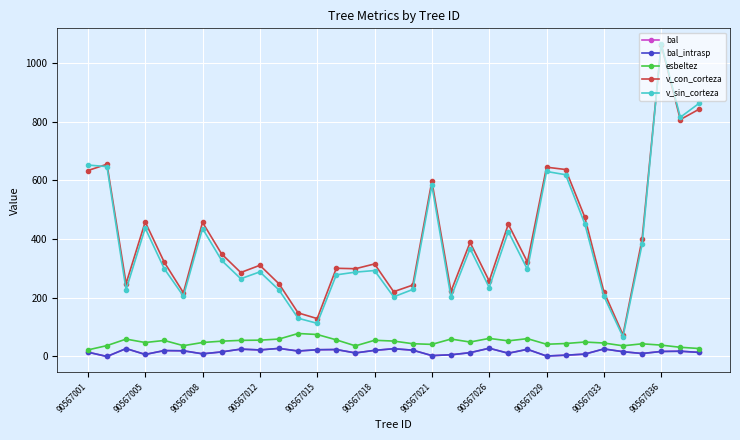

Rank the categories by bal_intrasp value from highest to lowest.

21, 90567036, 90567008, 16, 27, 90567029, 23, 13, 12, 90567033, 17, 15, 90567015, 90567018, 11, 31, 30, 28, 90567026, 90567001, 32, 20, 14, 22, 29, 90567021, 26, 90567012, 19, 25, 18, 24, 90567005